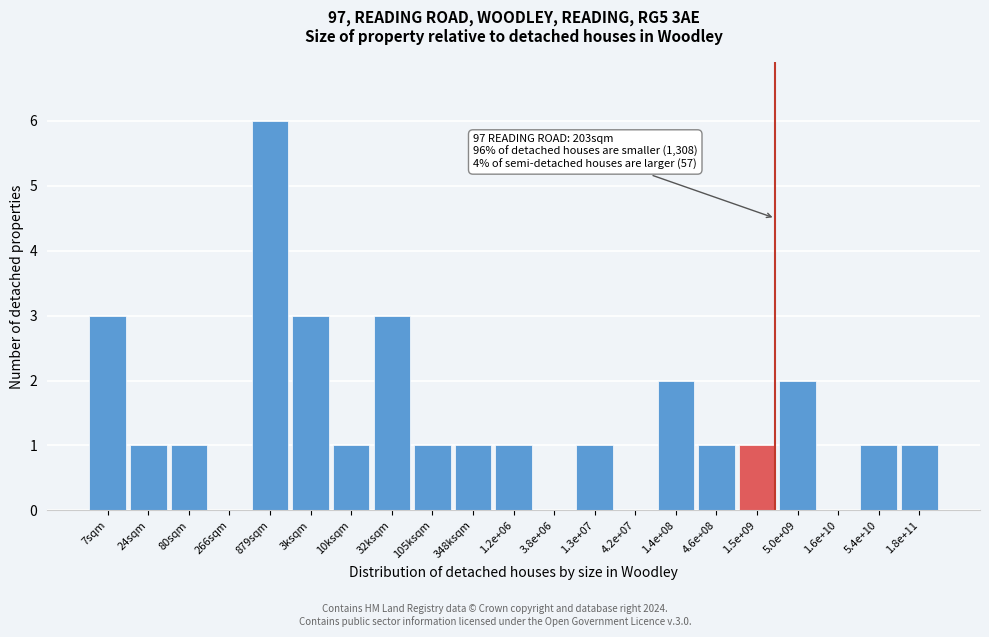

Reading left to right, what are all the values shown in this chart?

7sqm=3	24sqm=1	80sqm=1	266sqm=0	879sqm=6	3ksqm=3	10ksqm=1	32ksqm=3	105ksqm=1	348ksqm=1	1.2e+06=1	3.8e+06=0	1.3e+07=1	4.2e+07=0	1.4e+08=2	4.6e+08=1	1.5e+09=1	5.0e+09=2	1.6e+10=0	5.4e+10=1	1.8e+11=1